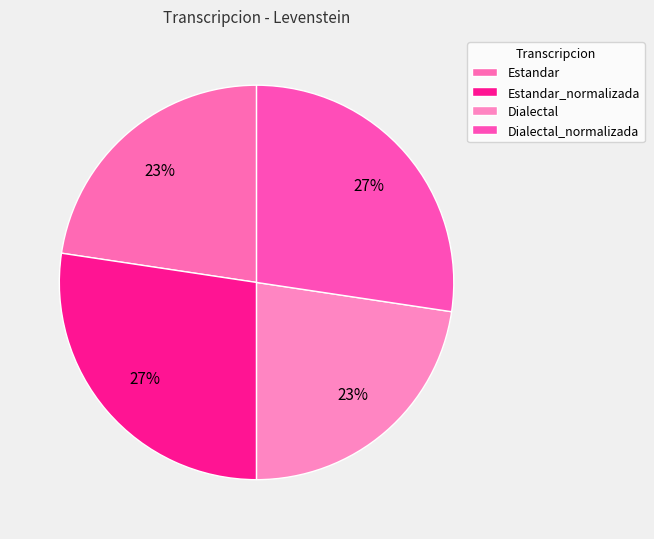

Is there any slice that represents more than half of the pie?

No